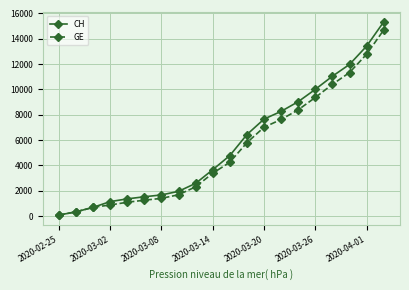

Which series has the widest spread of values?

CH